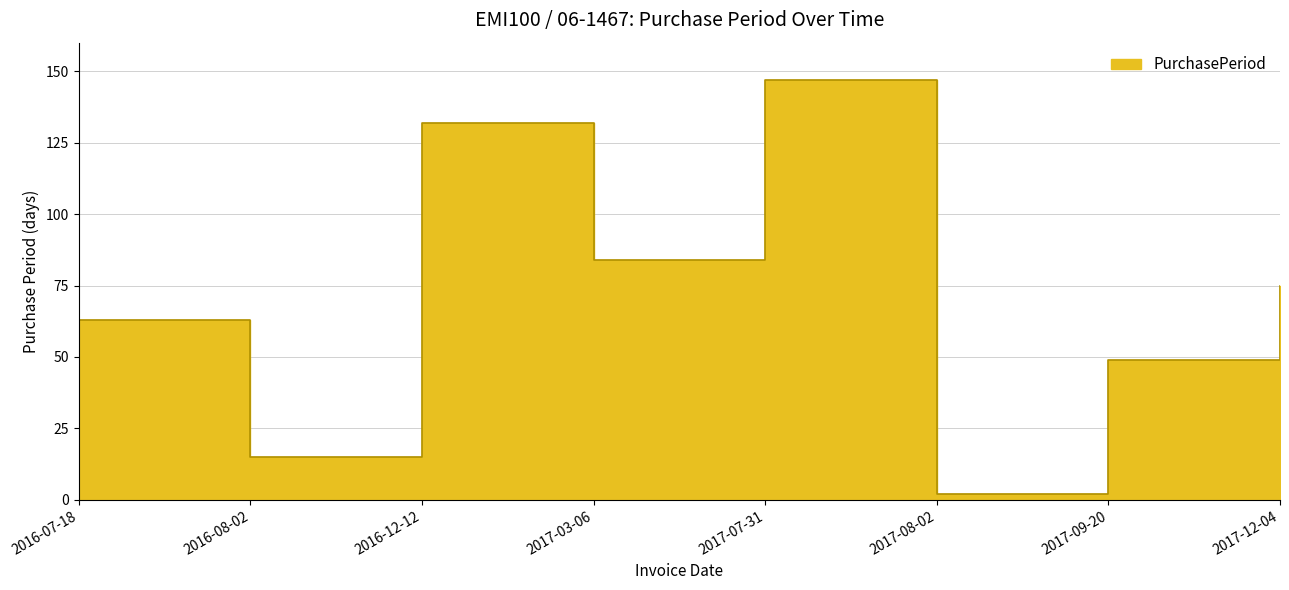

Approximately how many times larger is the value at 2016-08-02 compared to 2016-12-12?

0.1